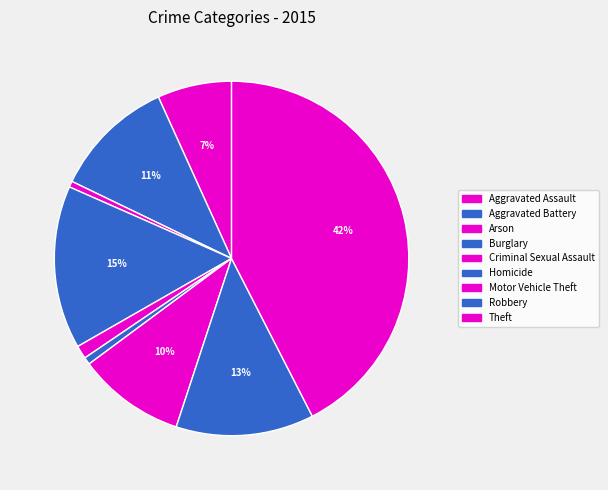

What is the largest slice in the pie chart?

Theft